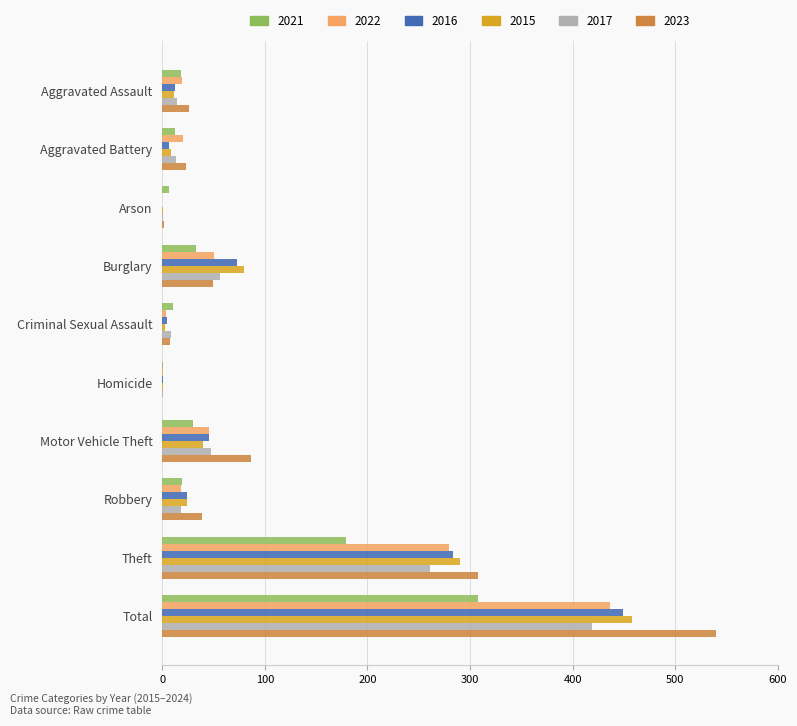

Is the value of 2017 at Robbery greater than the value of 2022 at Burglary?

No